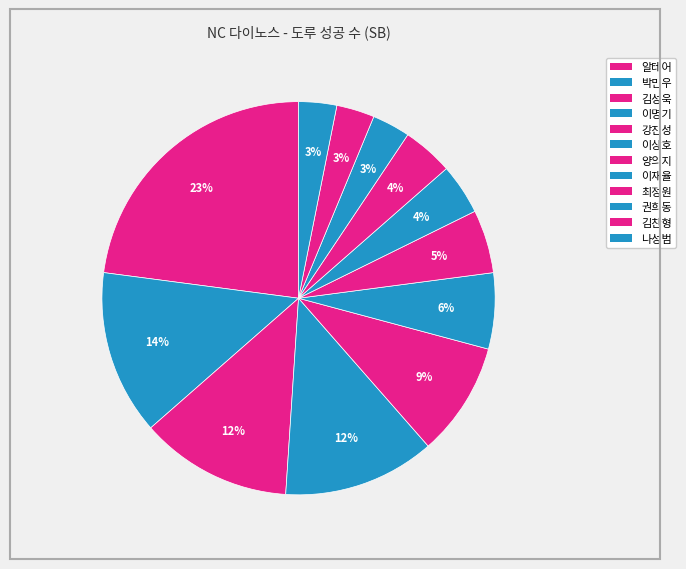

To the nearest percent, what is the difference between the 최정원 and 강진성 slice percentages?

5%